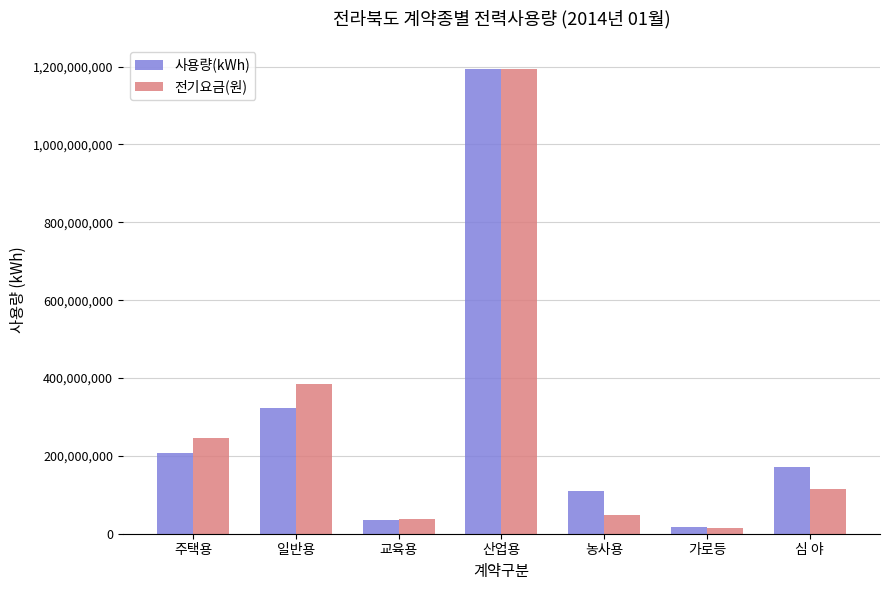

What is the value of the 전기요금(원) bar at the 2nd from the left?

385327451.1